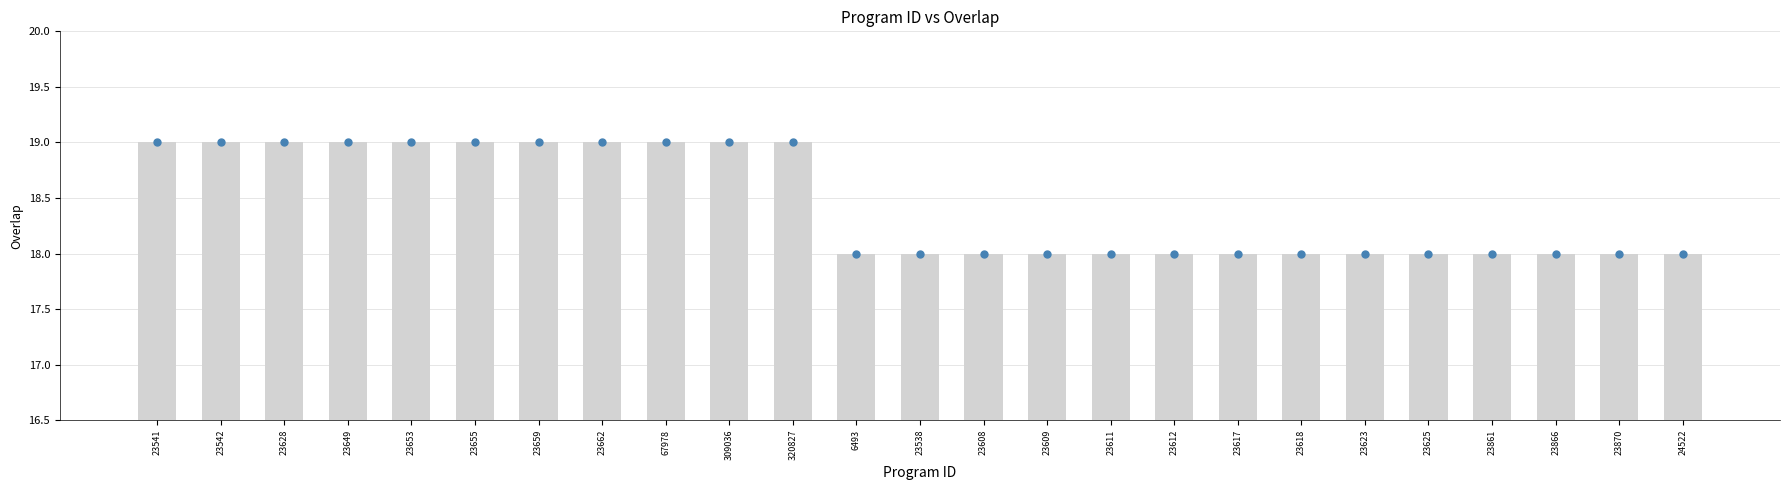

Which has a higher value, 23623 or 23612?

23623